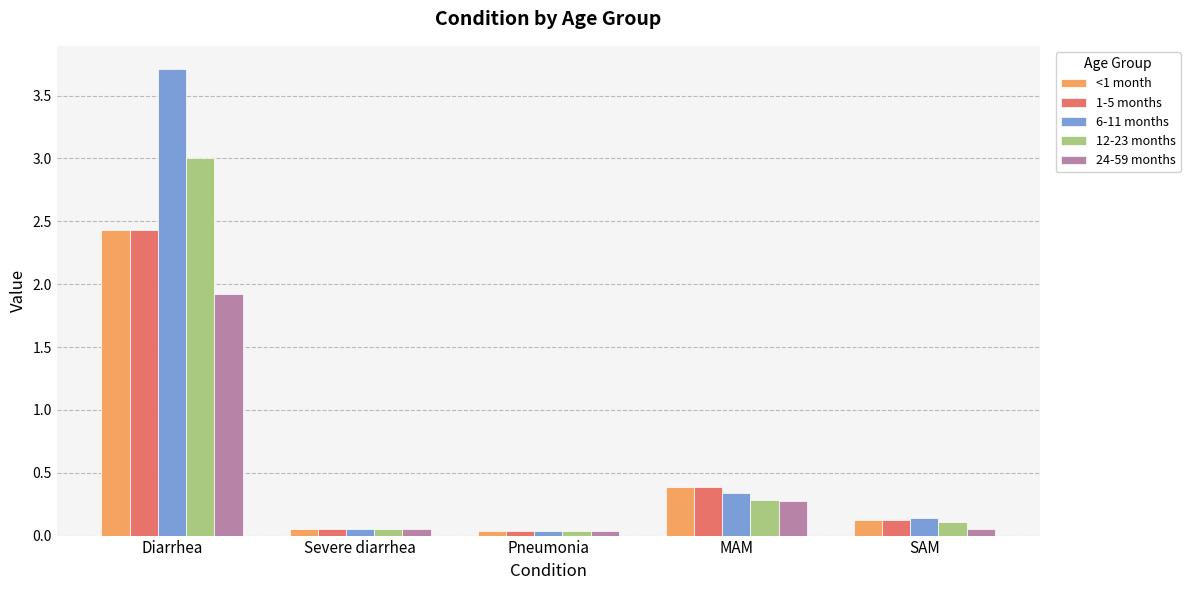

Are the bars grouped side by side (vs. stacked)?

Yes